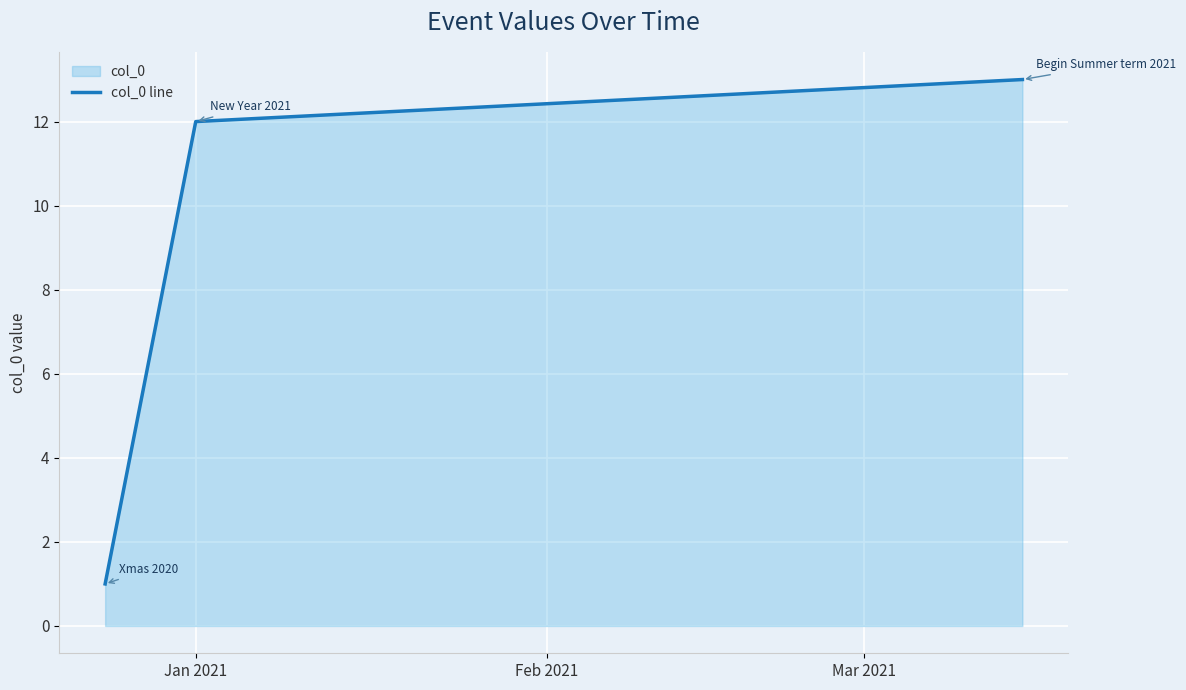

What is the difference between the second highest and minimum values?

11